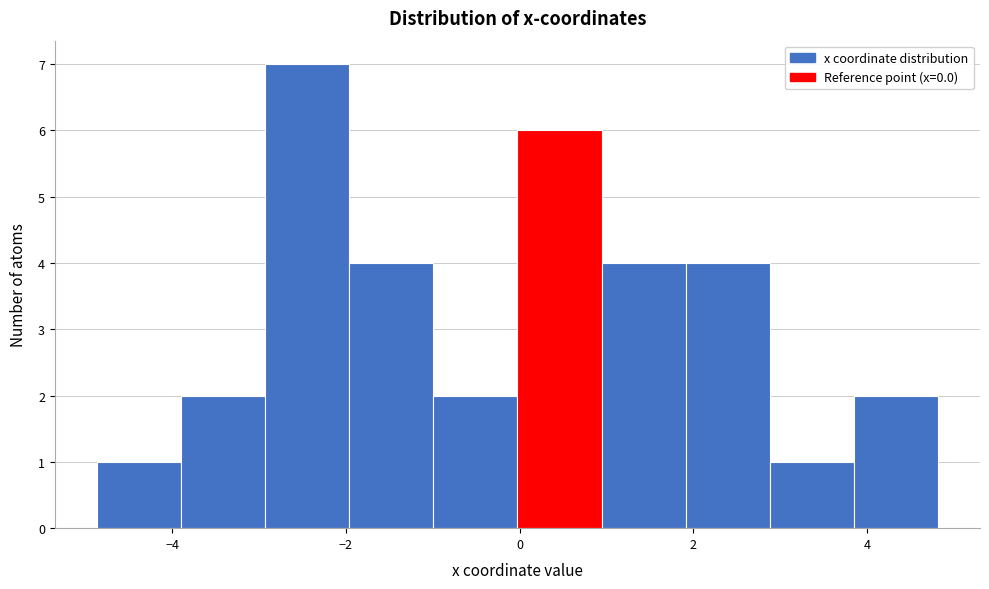

What is the height of the bar covering 1.0 to 2.0 on the x-axis? Neither the bar edges nor the heights are printed on the chart, so give them approximately, as read against the axes.

4